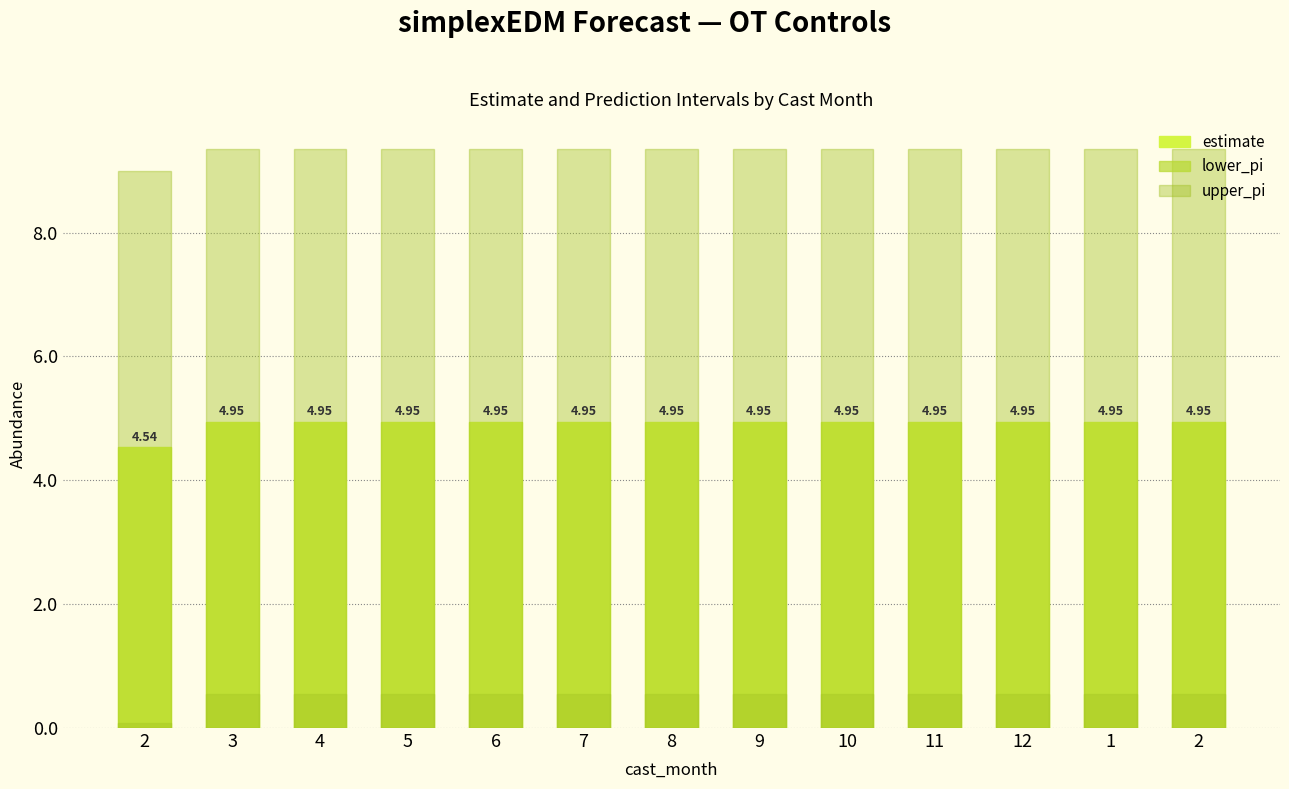

Reading right to left, transcribe all the data shown in this chart.

estimate: 2=5.0	1=5.0	12=5.0	11=5.0	10=5.0	9=5.0	8=5.0	7=5.0	6=5.0	5=5.0	4=5.0	3=5.0	2=4.5
lower_pi: 2=0.5	1=0.5	12=0.5	11=0.5	10=0.5	9=0.5	8=0.5	7=0.5	6=0.5	5=0.5	4=0.5	3=0.5	2=0.1
upper_pi: 2=9.4	1=9.4	12=9.4	11=9.4	10=9.4	9=9.4	8=9.4	7=9.4	6=9.4	5=9.4	4=9.4	3=9.4	2=9.0